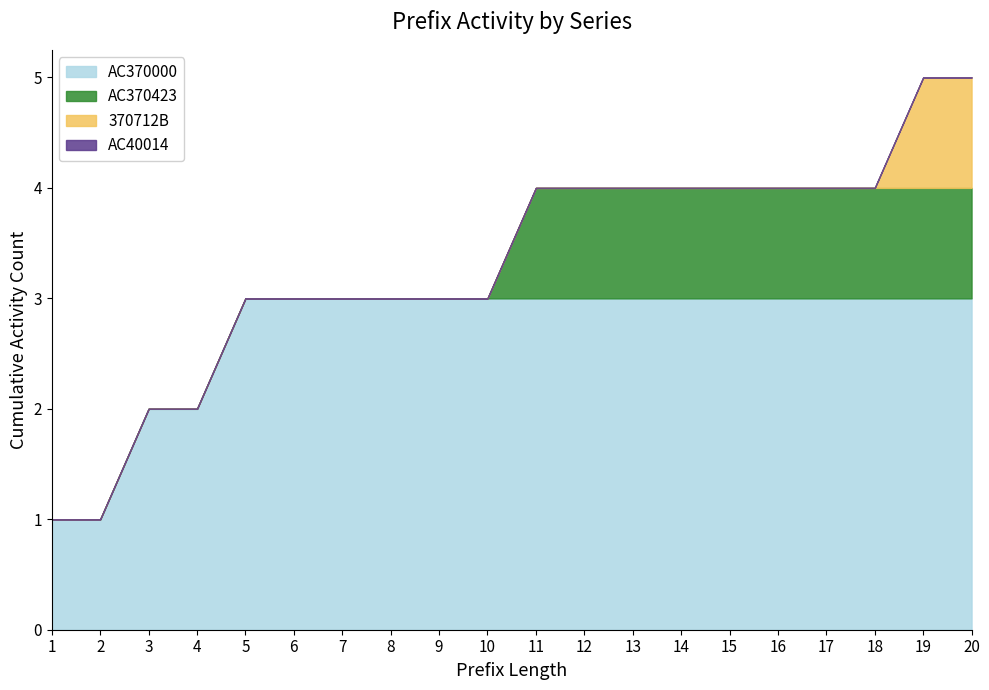

True or false: 370712B has more than 2 points higher than both neighbors.

False